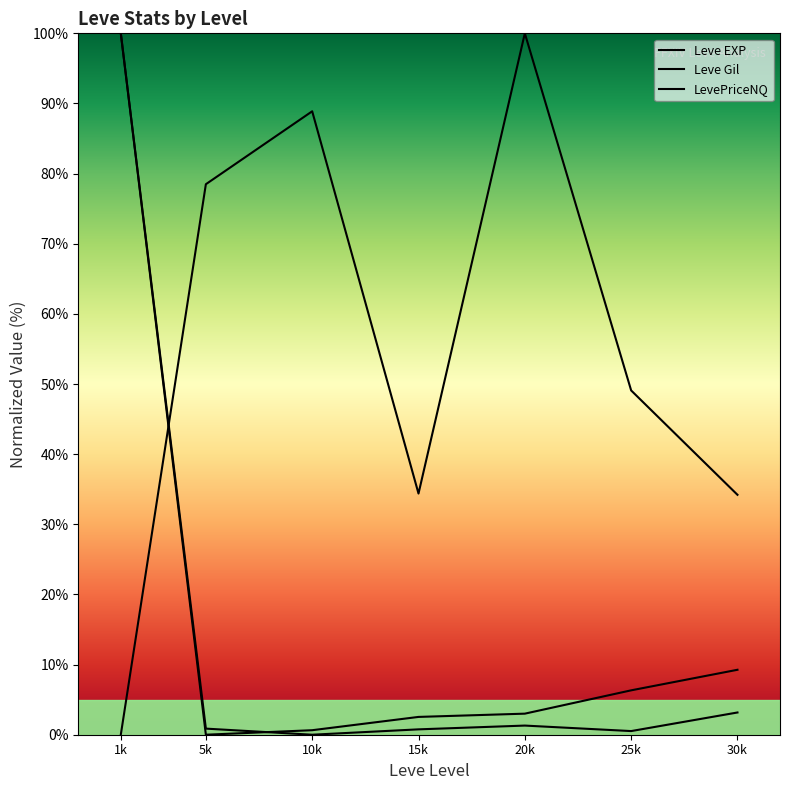

What is the sum of all Leve Gil values?

385.0